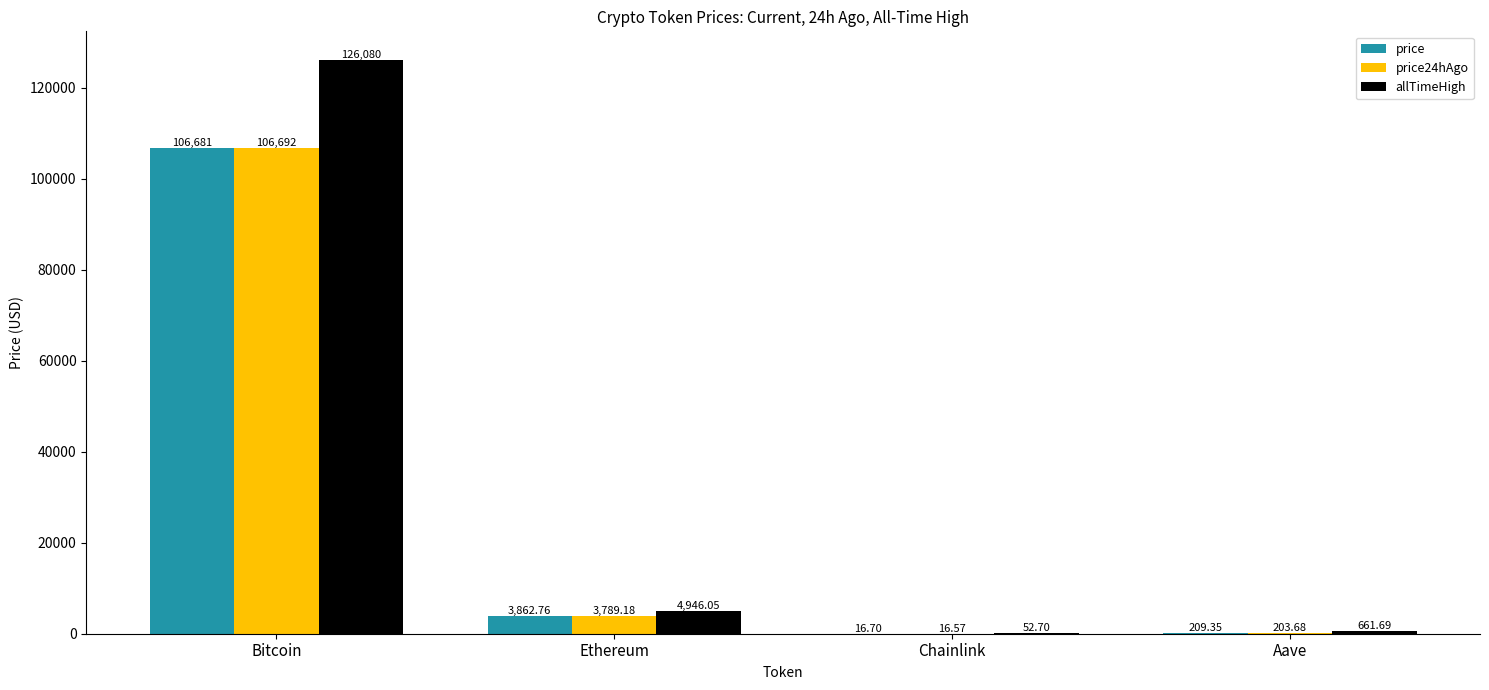

Which series has the largest total across all categories?

allTimeHigh